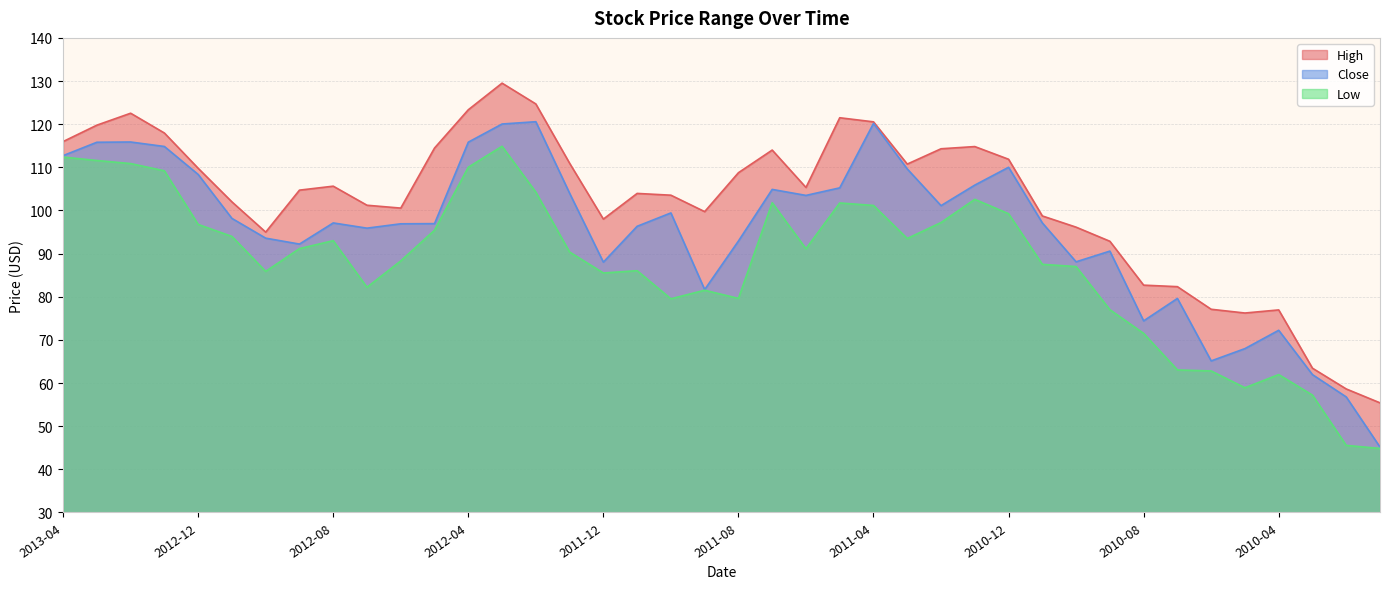

What is the greatest value displayed?

129.5